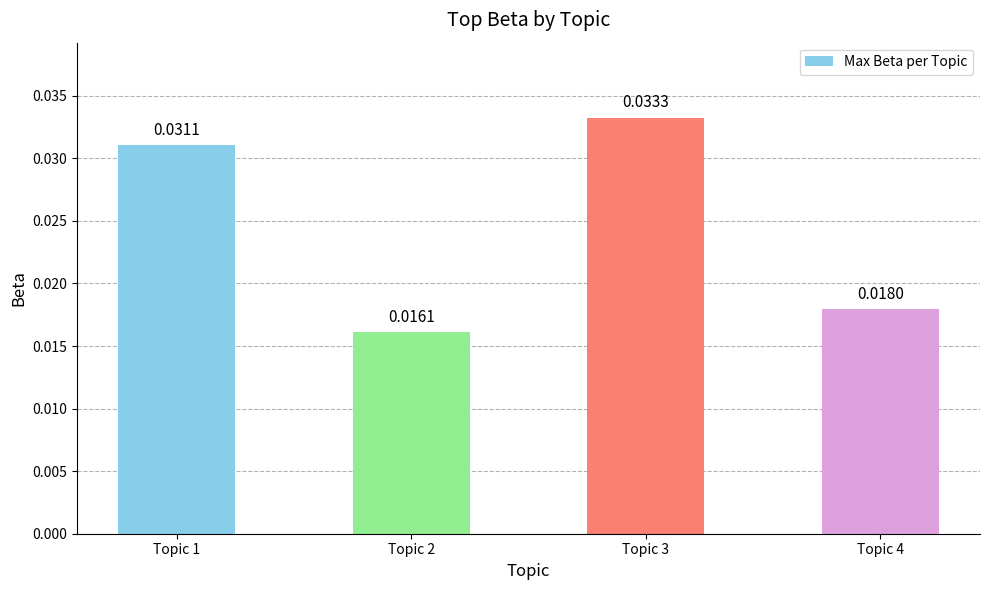

Does the chart contain stacked bars?

No